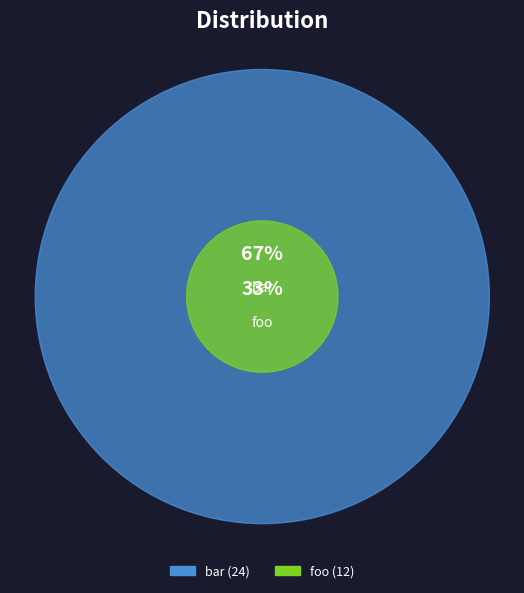

Rank the categories by value from highest to lowest.

bar, foo